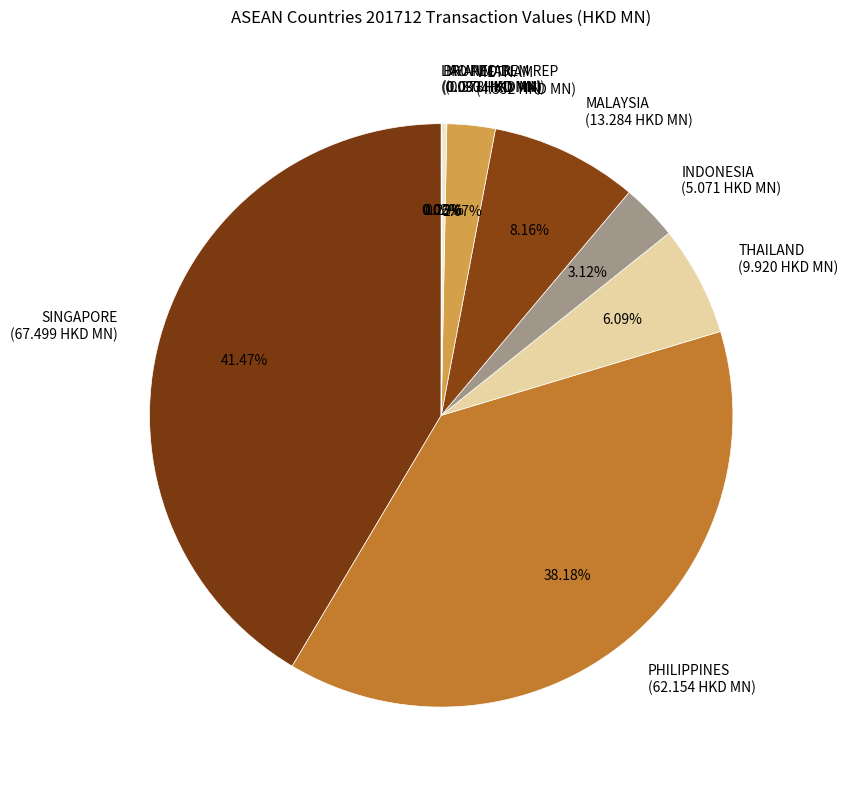

Between PHILIPPINES (62.154 HKD MN) and MALAYSIA (13.284 HKD MN), which is larger?

PHILIPPINES (62.154 HKD MN)